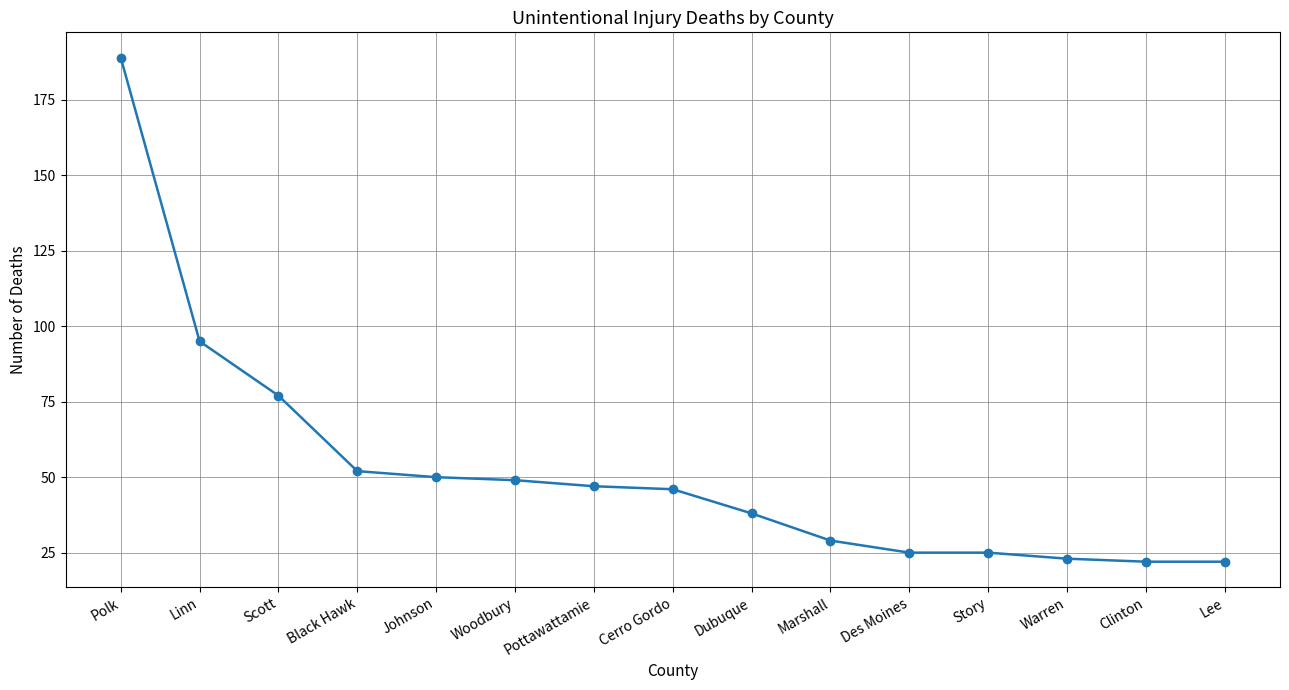

What is the label of the 1st point from the right?

Lee